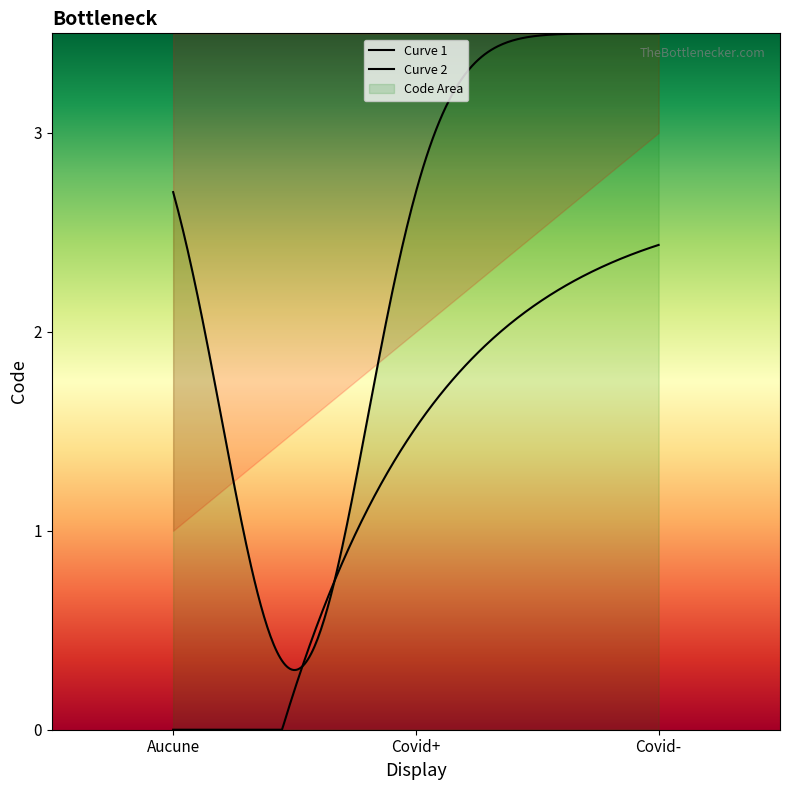

What is the value of the 2nd point from the left?

2